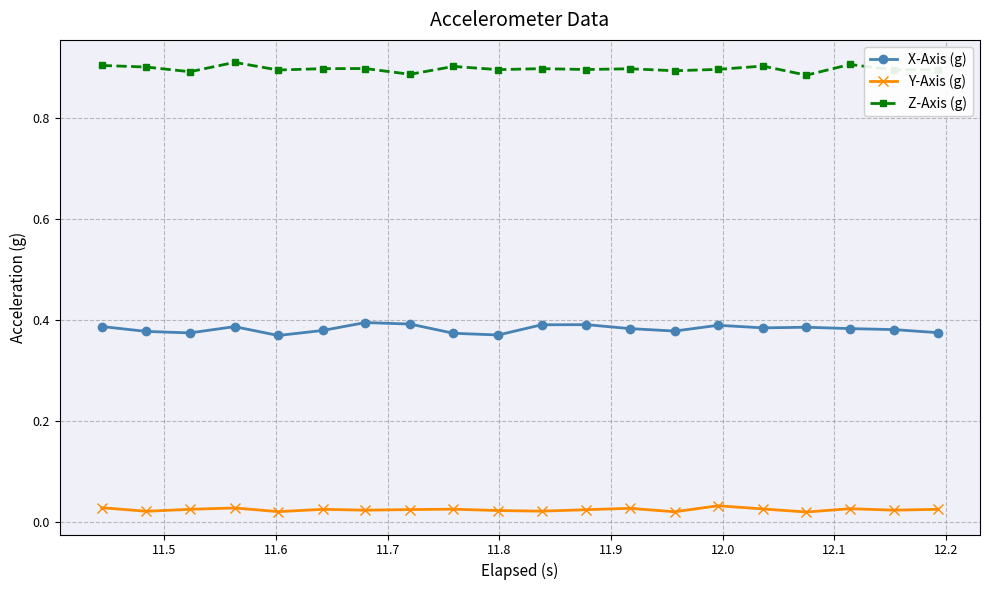

What is the sum of all X-Axis (g) values?

7.6